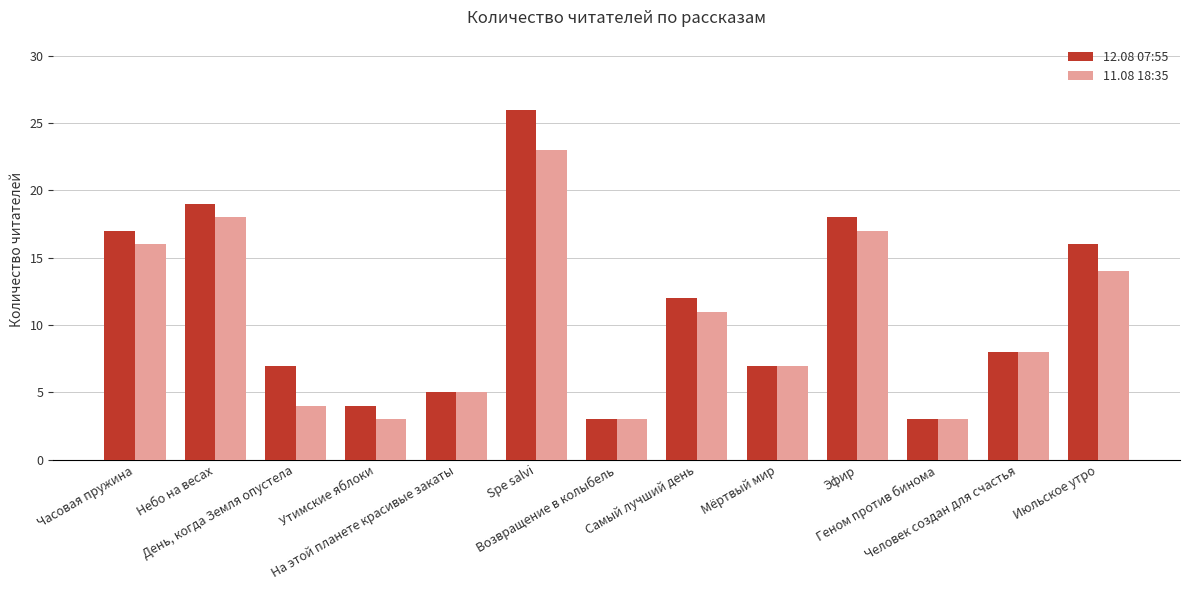

Reading right to left, transcribe all the data shown in this chart.

12.08 07:55: Июльское утро=16	Человек создан для счастья=8	Геном против бинома=3	Эфир=18	Мёртвый мир=7	Самый лучший день=12	Возвращение в колыбель=3	Spe salvi=26	На этой планете красивые закаты=5	Утимские яблоки=4	День, когда Земля опустела=7	Небо на весах=19	Часовая пружина=17
11.08 18:35: Июльское утро=14	Человек создан для счастья=8	Геном против бинома=3	Эфир=17	Мёртвый мир=7	Самый лучший день=11	Возвращение в колыбель=3	Spe salvi=23	На этой планете красивые закаты=5	Утимские яблоки=3	День, когда Земля опустела=4	Небо на весах=18	Часовая пружина=16